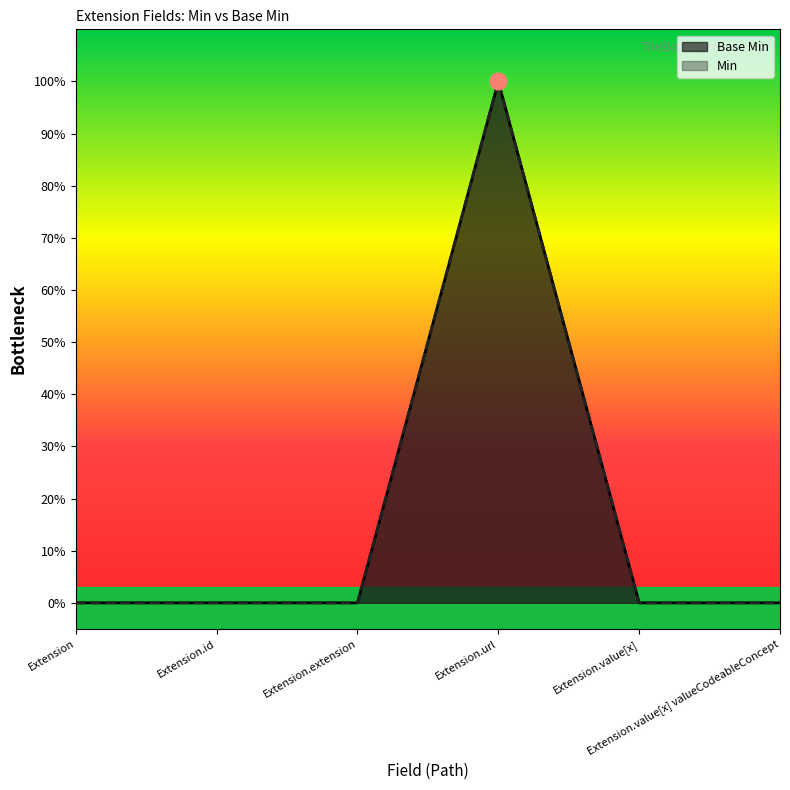

List the labels in order of value, largest first.

Extension.url, Extension, Extension.id, Extension.extension, Extension.value[x], Extension.value[x] valueCodeableConcept